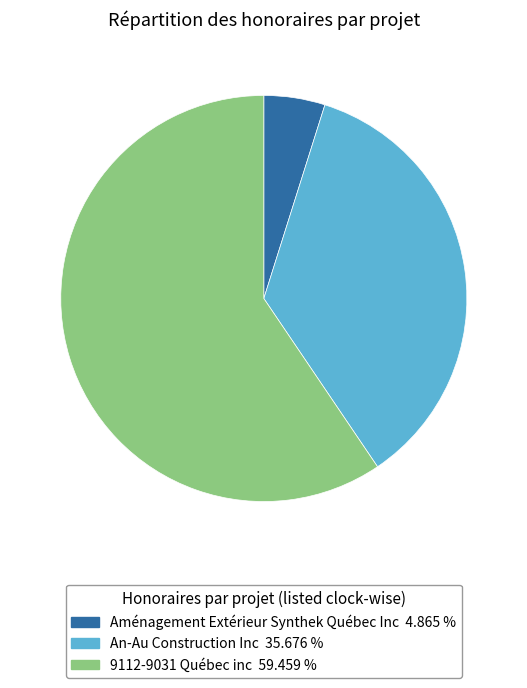

Is the sum of 9112-9031 Québec inc and Aménagement Extérieur Synthek Québec Inc greater than half?

Yes